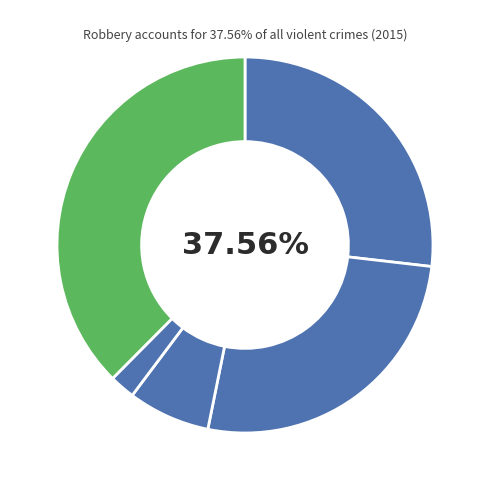

Is Robbery the majority of the pie?

No